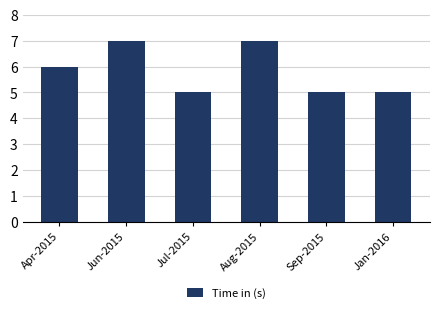

What is the minimum value shown in the chart?

5